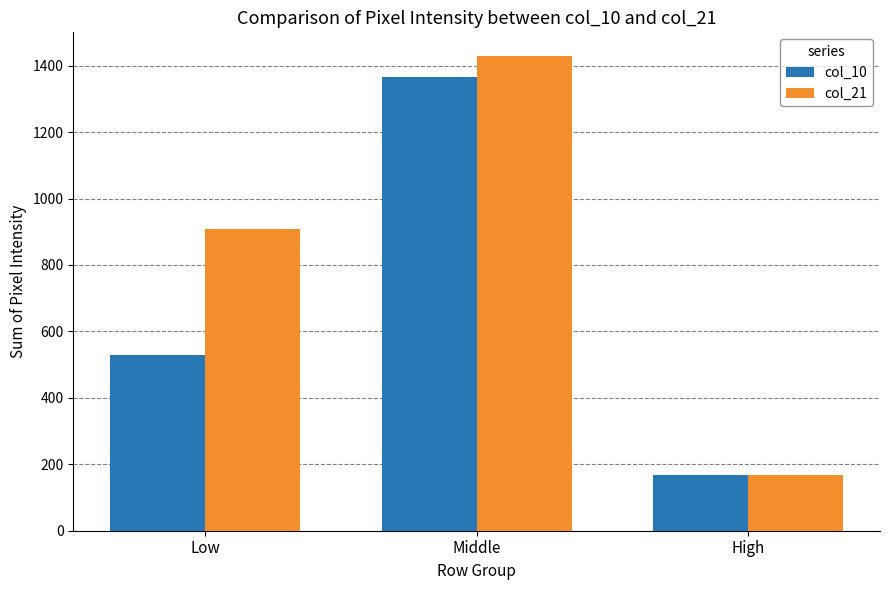

How many categories are shown in the chart?

3